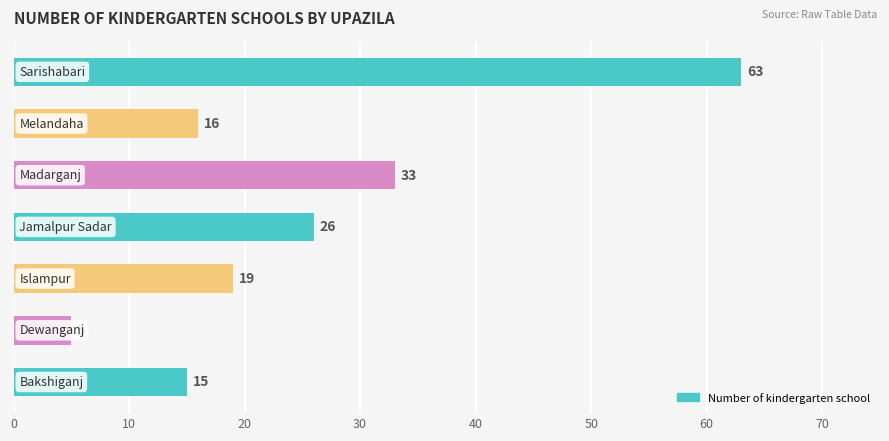

What is the smallest value displayed?

5